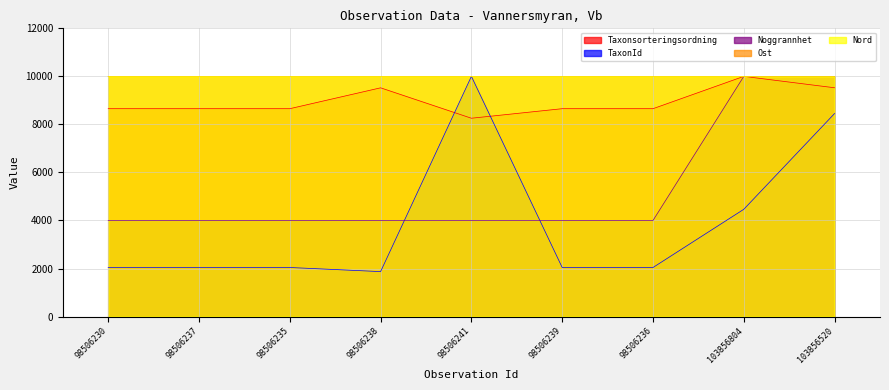

True or false: Taxonsorteringsordning and TaxonId cross at least once.

True